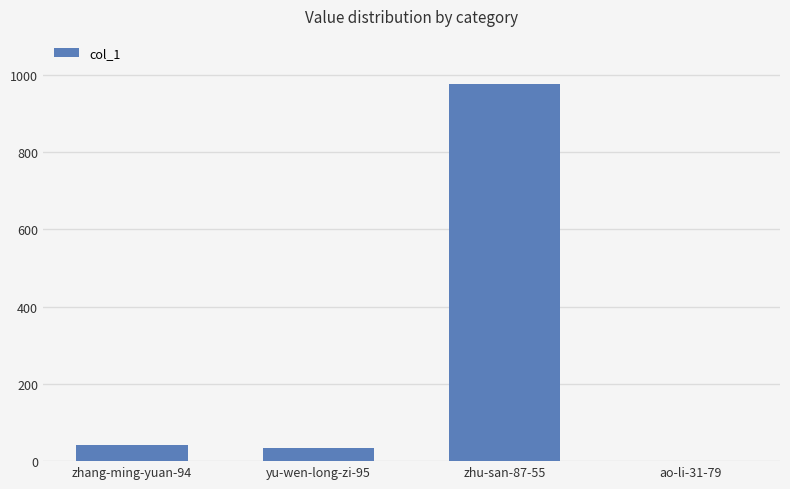

What is the ratio of the value at zhu-san-87-55 to the value at yu-wen-long-zi-95?

28.7